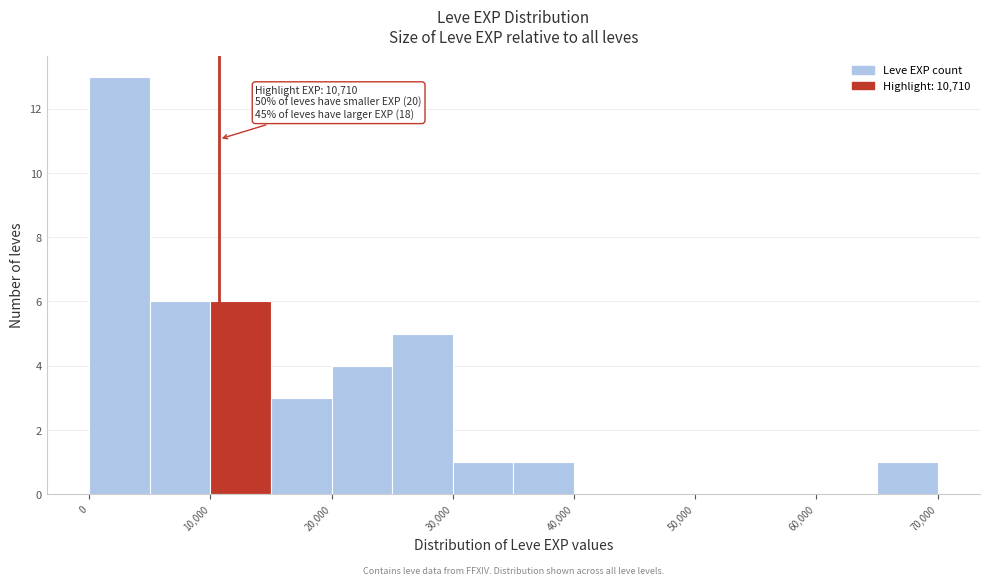

Over which range of the x-axis is the bar tallest?

0 to 5000